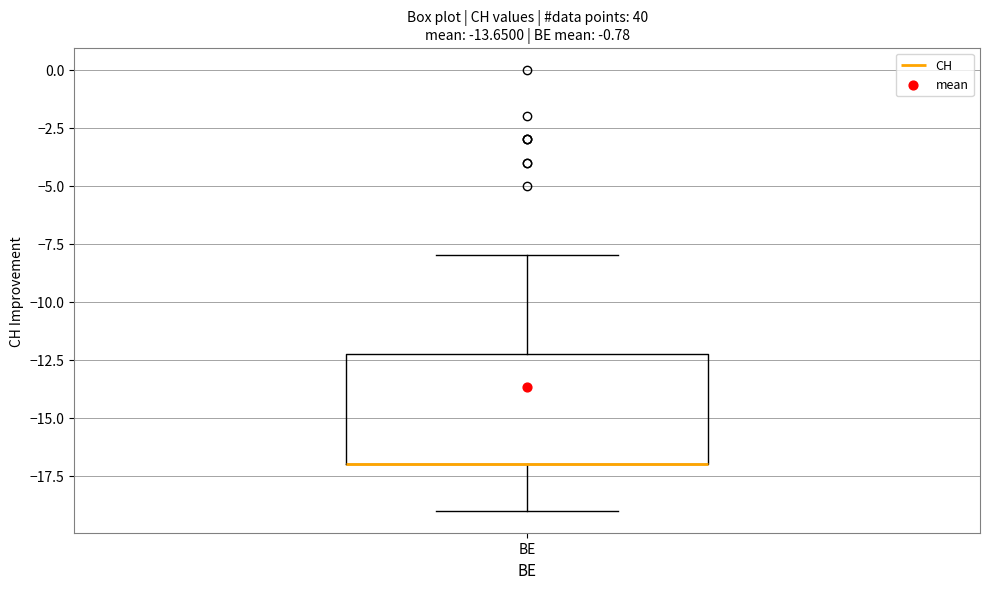

Transcribe this box plot: give where the median line is, the range the box spans, and where the two whiskers end, as read against the y-axis. The values are not printed on the chart, so give them approximately, as read against the axis.

median -17 (drawn on the box's lower edge), box -17 to -12, whiskers -19 to -8